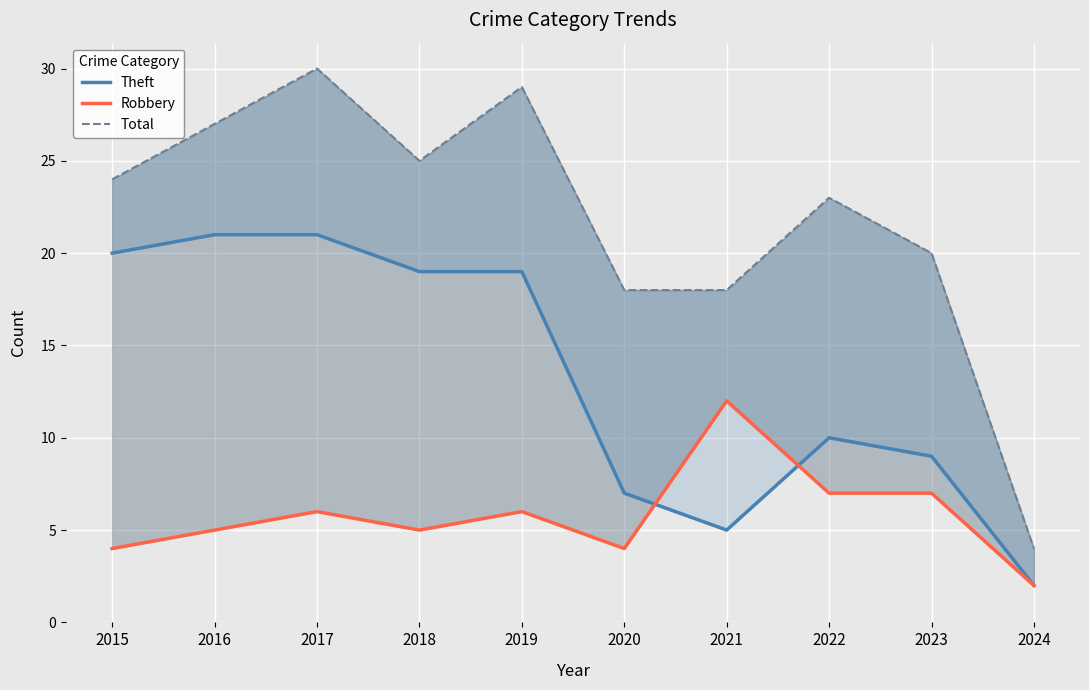

At which label is Theft closest to 11?

2022